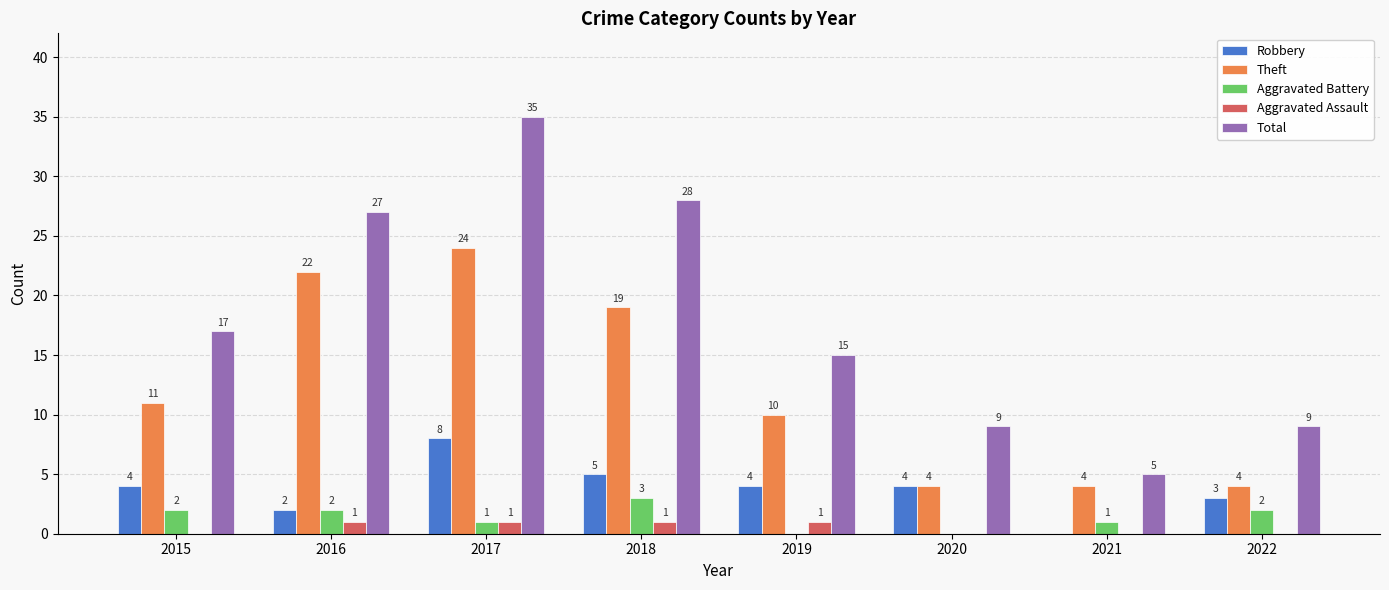

How many Aggravated Battery values are between 1 and 2?

5